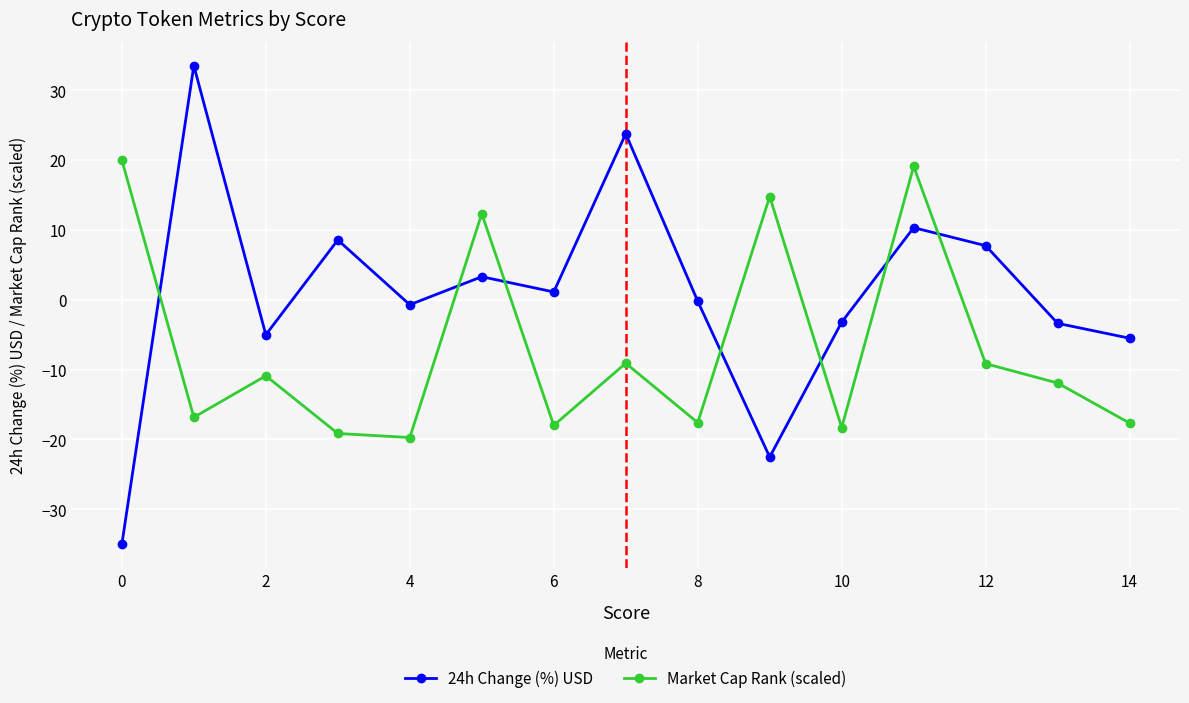

Which series has the largest total across all categories?

24h Change (%) USD